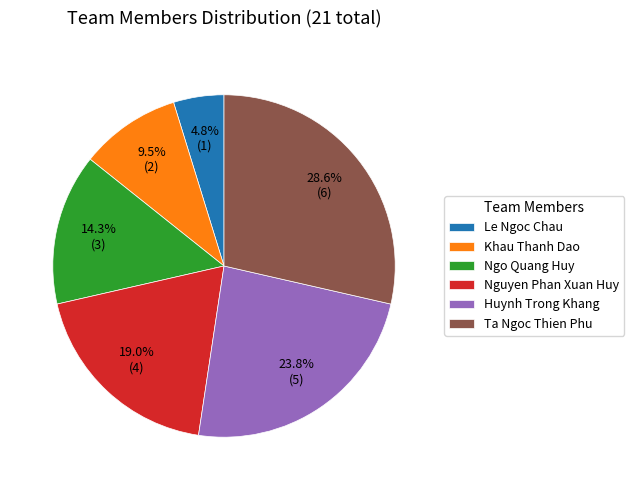

Is Khau Thanh Dao the majority of the pie?

No